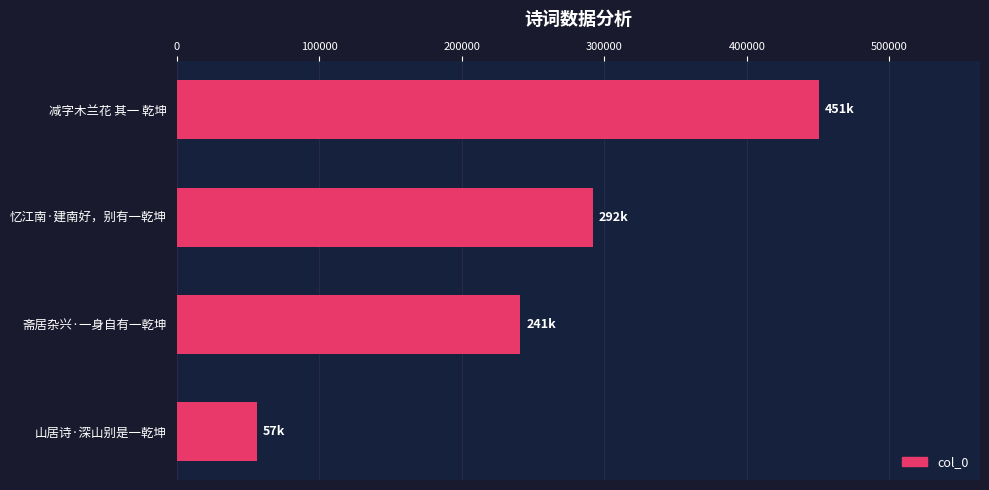

Rank the categories by value from highest to lowest.

减字木兰花 其一 乾坤, 忆江南·建南好，别有一乾坤, 斋居杂兴·一身自有一乾坤, 山居诗·深山别是一乾坤